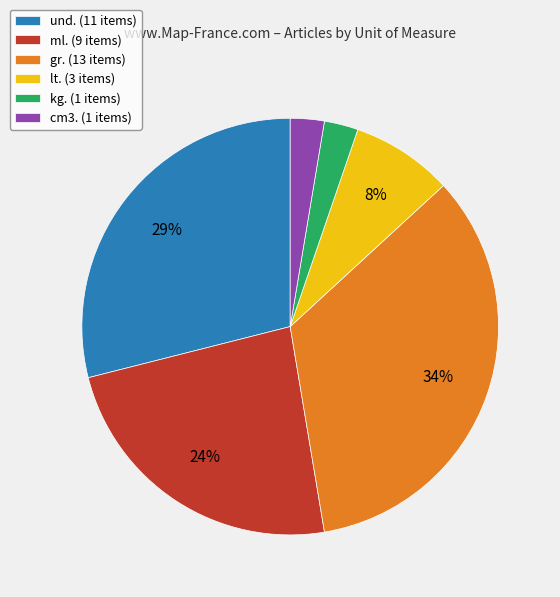

Which slice is the largest?

gr. (13 items)